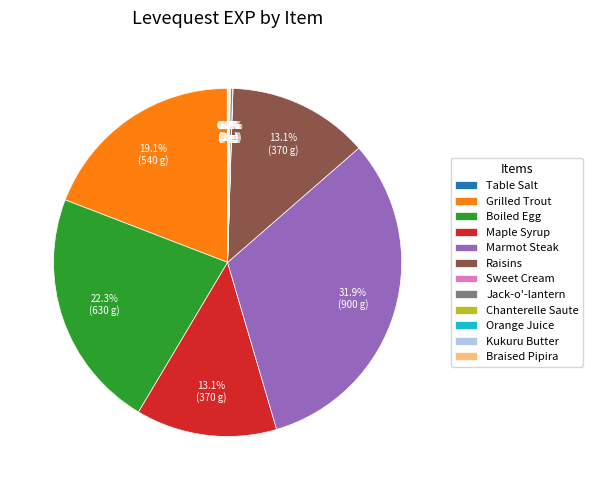

Does any single category account for the majority?

No